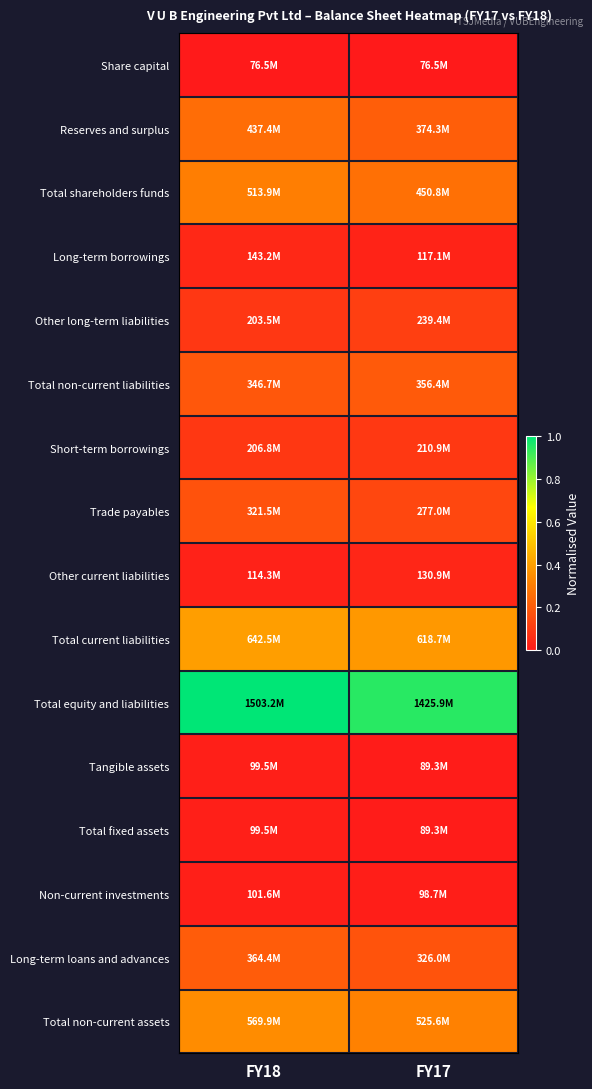

How many distinct data groups are displayed?

16